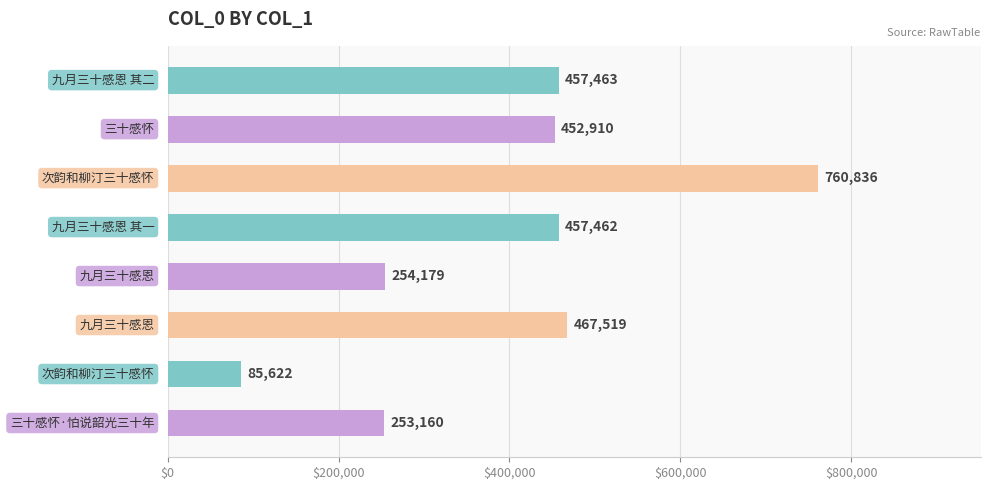

Are the bars grouped side by side (vs. stacked)?

No